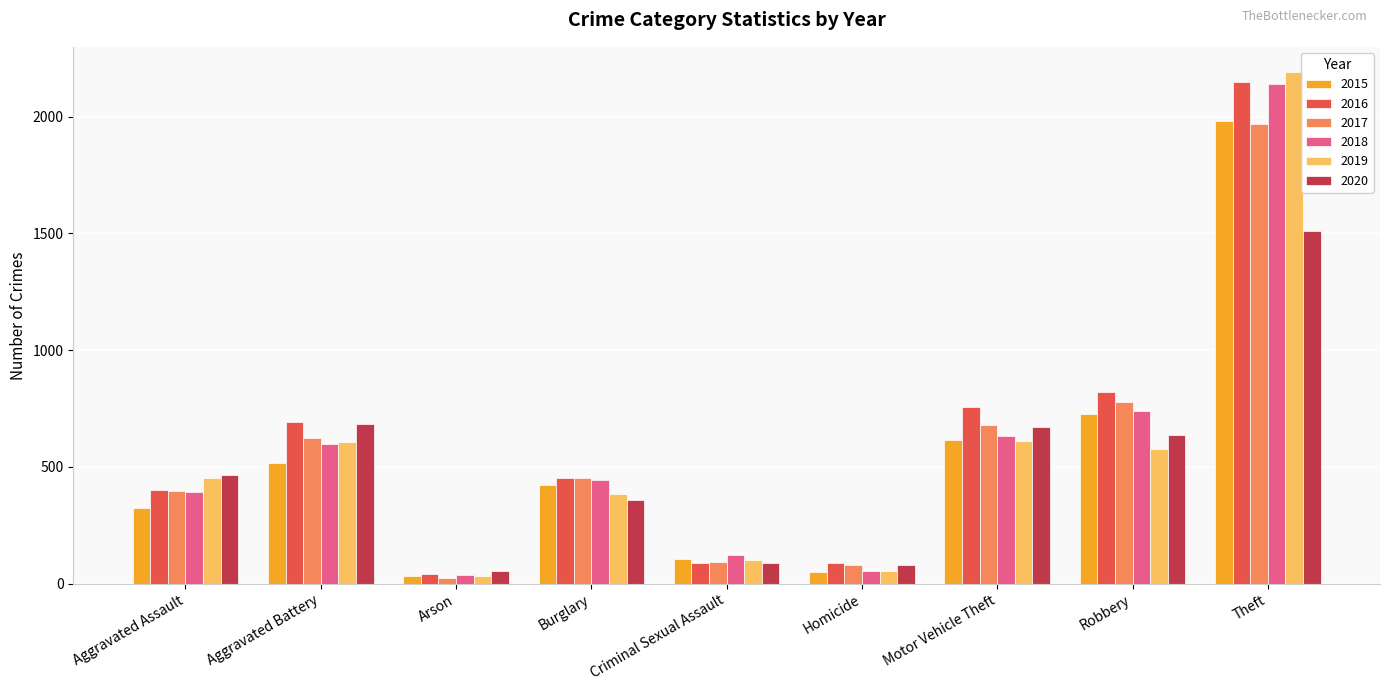

Are the bars grouped side by side (vs. stacked)?

Yes